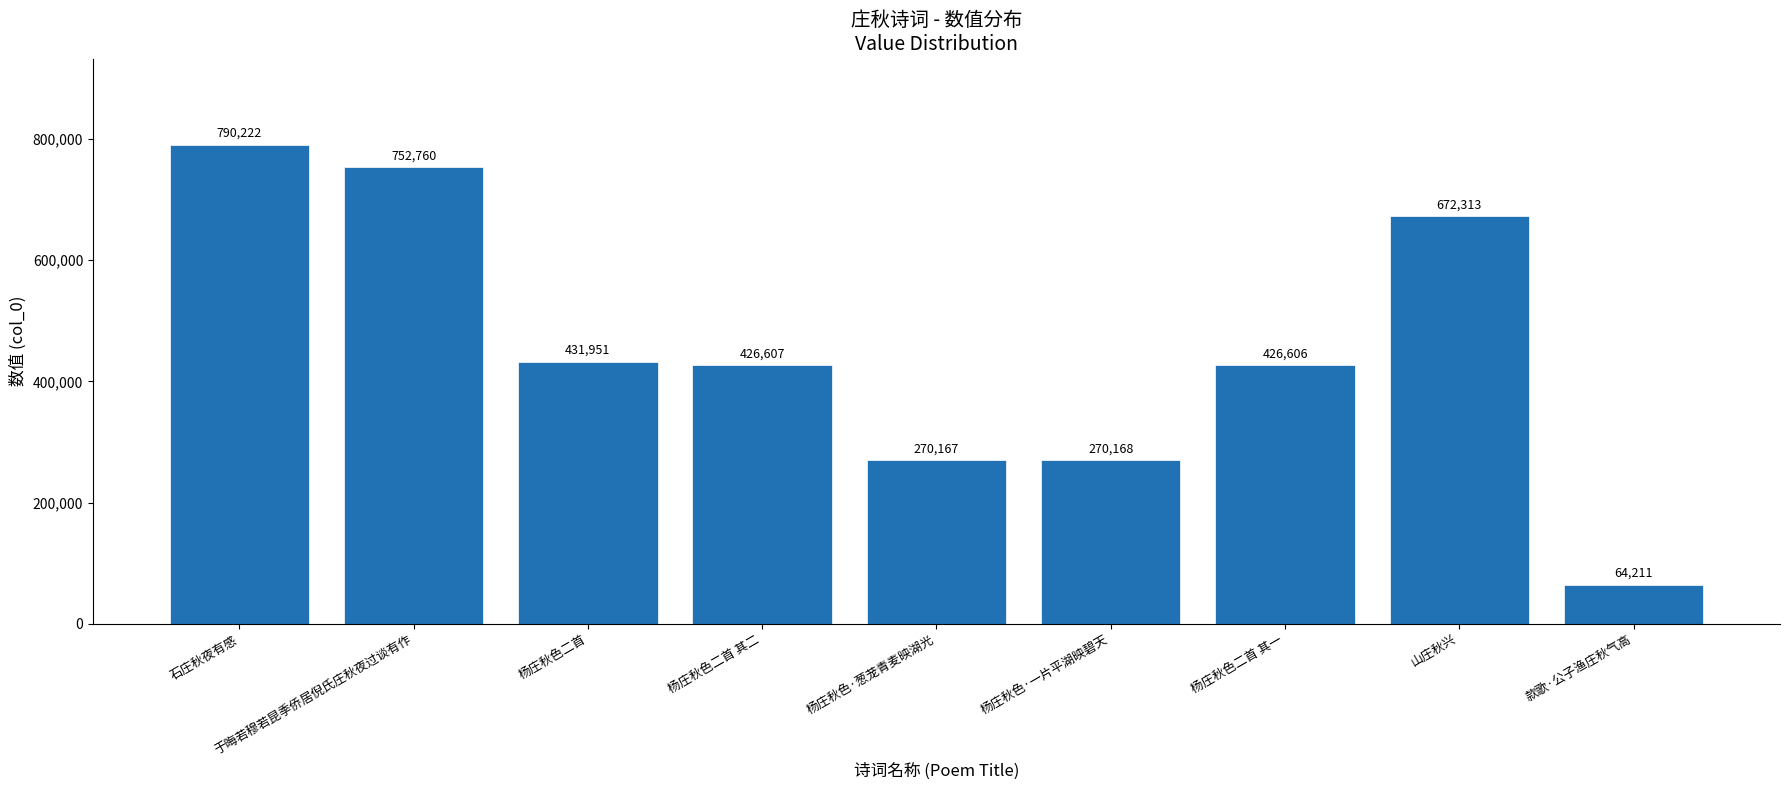

What position from the right is 杨庄秋色二首 其一?

3